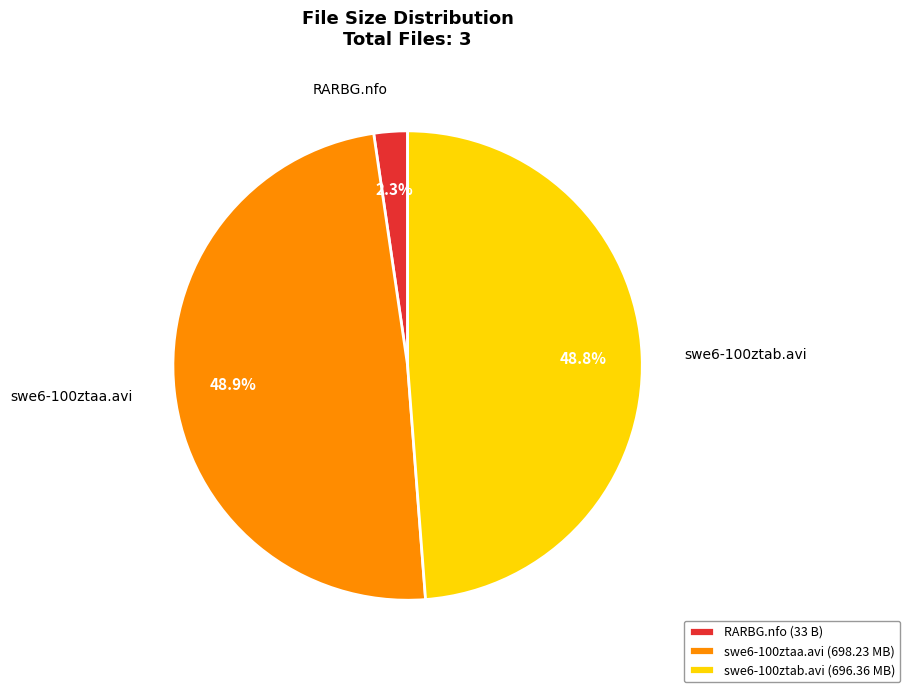

How many segments does this pie chart have?

3